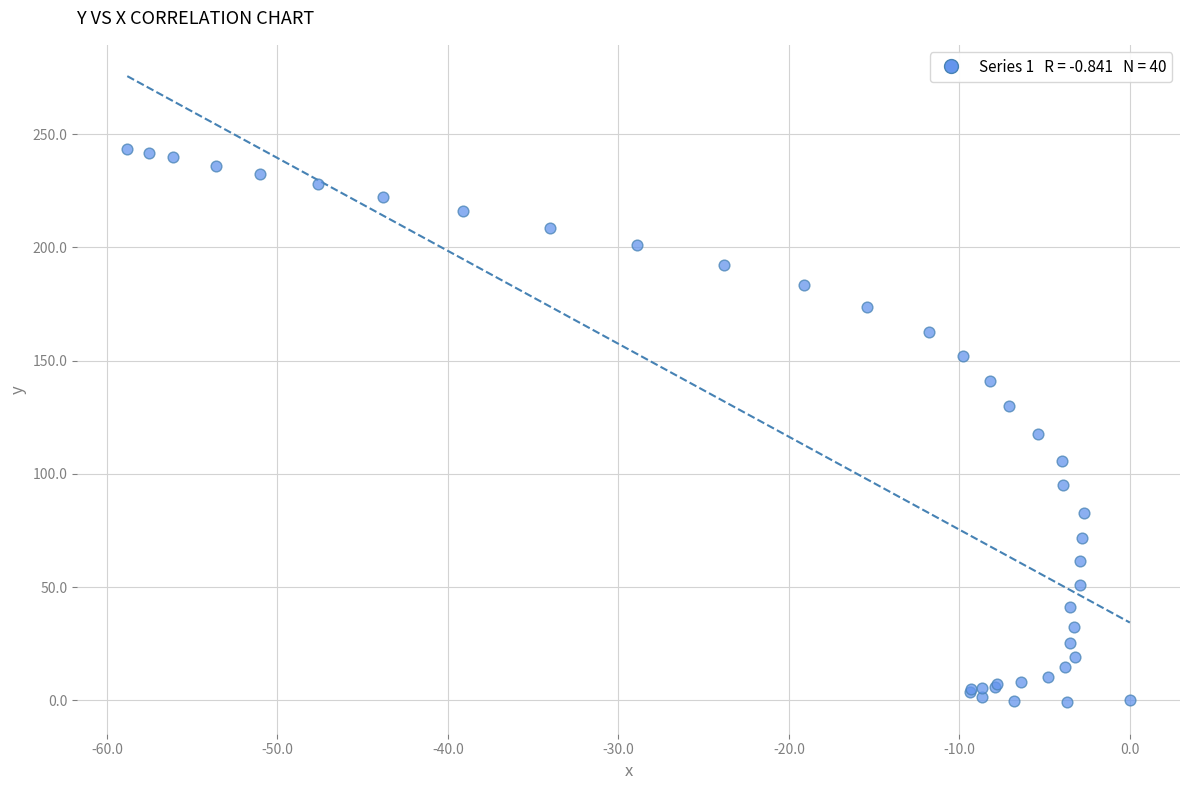

What Y value in the scatter plot is closest to 121?

117.8